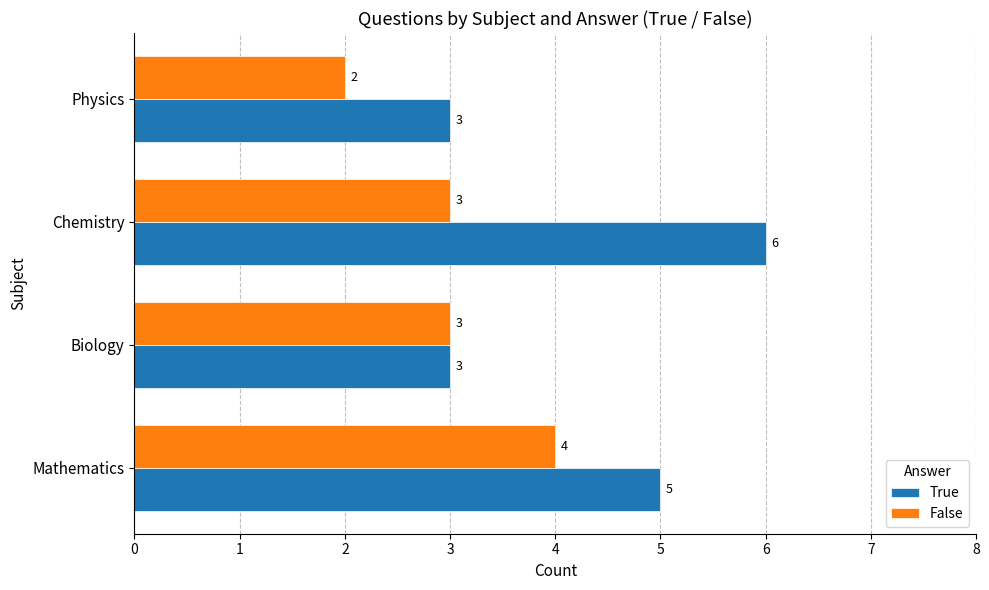

Rank the series by their average value, from highest to lowest.

True, False